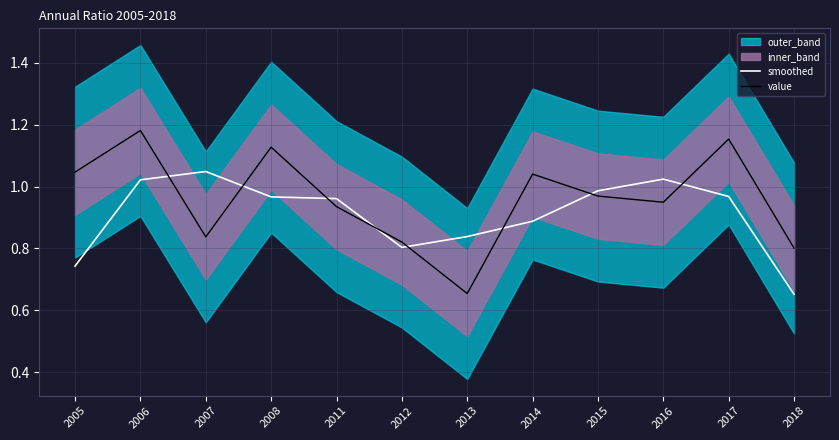

Is it true that smoothed equals 1.0 at 2015?

True